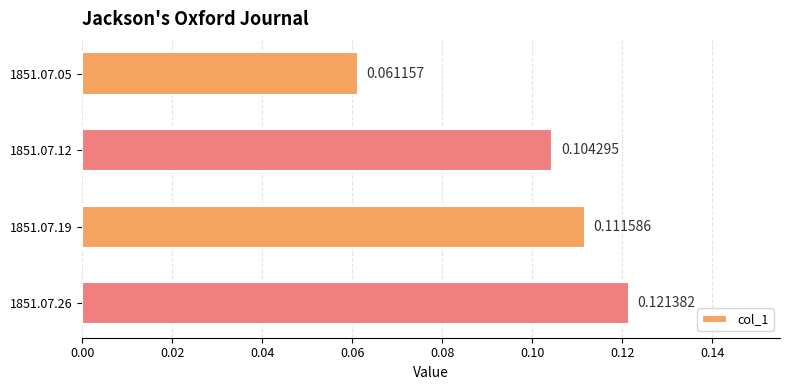

Which has a higher value, 1851.07.19 or 1851.07.12?

1851.07.19